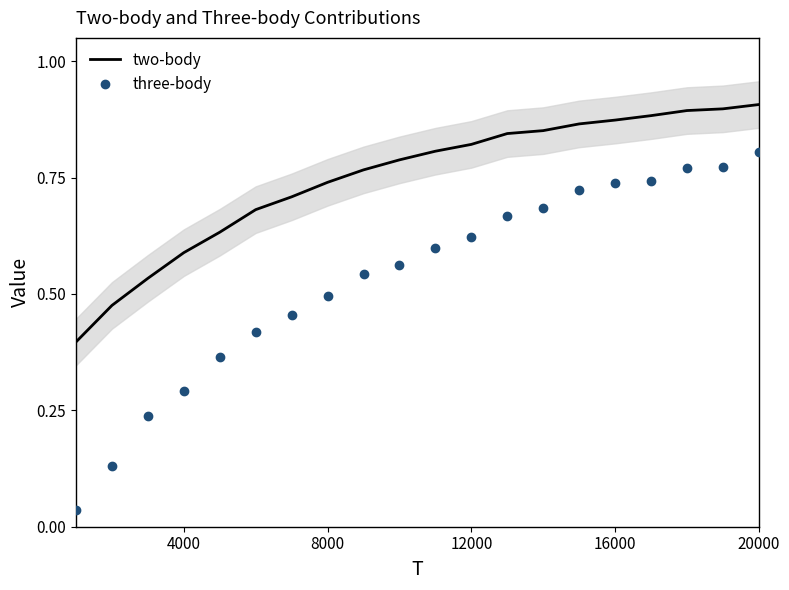

Count the two-body values in the range 0 to 1.

20